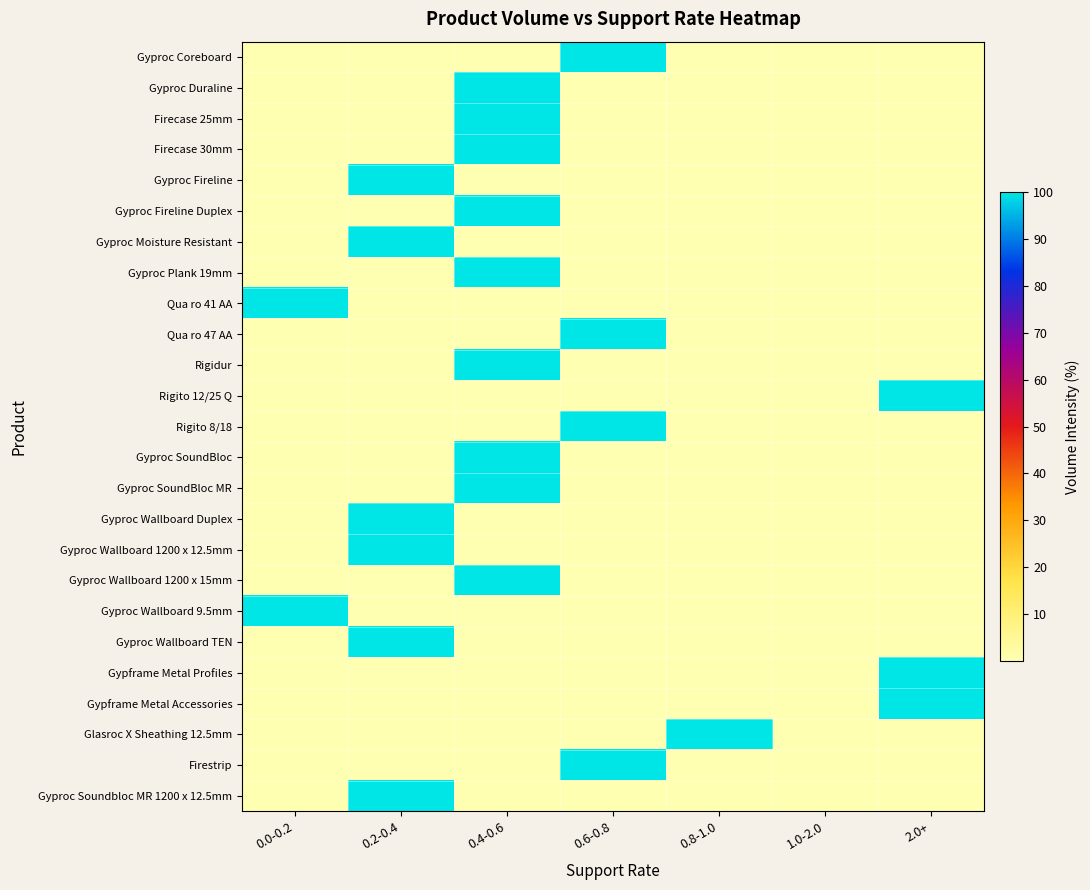

List the series in order of their peak value, lowest first.

Gyproc Coreboard, Gyproc Duraline, Firecase 25mm, Firecase 30mm, Gyproc Fireline, Gyproc Fireline Duplex, Gyproc Moisture Resistant, Gyproc Plank 19mm, Qua ro 41 AA, Qua ro 47 AA, Rigidur, Rigito 12/25 Q, Rigito 8/18, Gyproc SoundBloc, Gyproc SoundBloc MR, Gyproc Wallboard Duplex, Gyproc Wallboard 1200 x 12.5mm, Gyproc Wallboard 1200 x 15mm, Gyproc Wallboard 9.5mm, Gyproc Wallboard TEN, Gypframe Metal Profiles, Gypframe Metal Accessories, Glasroc X Sheathing 12.5mm, Firestrip, Gyproc Soundbloc MR 1200 x 12.5mm